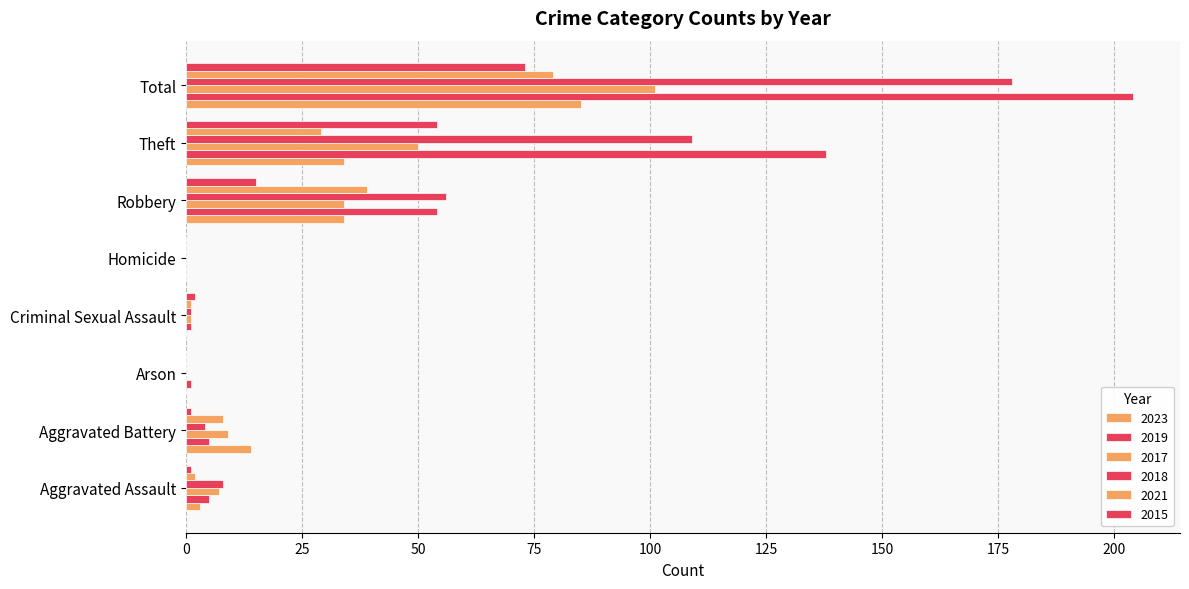

Reading right to left, what are all the values shown in this chart?

2023: Total=85	Theft=34	Robbery=34	Homicide=0	Criminal Sexual Assault=0	Arson=0	Aggravated Battery=14	Aggravated Assault=3
2019: Total=204	Theft=138	Robbery=54	Homicide=0	Criminal Sexual Assault=1	Arson=1	Aggravated Battery=5	Aggravated Assault=5
2017: Total=101	Theft=50	Robbery=34	Homicide=0	Criminal Sexual Assault=1	Arson=0	Aggravated Battery=9	Aggravated Assault=7
2018: Total=178	Theft=109	Robbery=56	Homicide=0	Criminal Sexual Assault=1	Arson=0	Aggravated Battery=4	Aggravated Assault=8
2021: Total=79	Theft=29	Robbery=39	Homicide=0	Criminal Sexual Assault=1	Arson=0	Aggravated Battery=8	Aggravated Assault=2
2015: Total=73	Theft=54	Robbery=15	Homicide=0	Criminal Sexual Assault=2	Arson=0	Aggravated Battery=1	Aggravated Assault=1